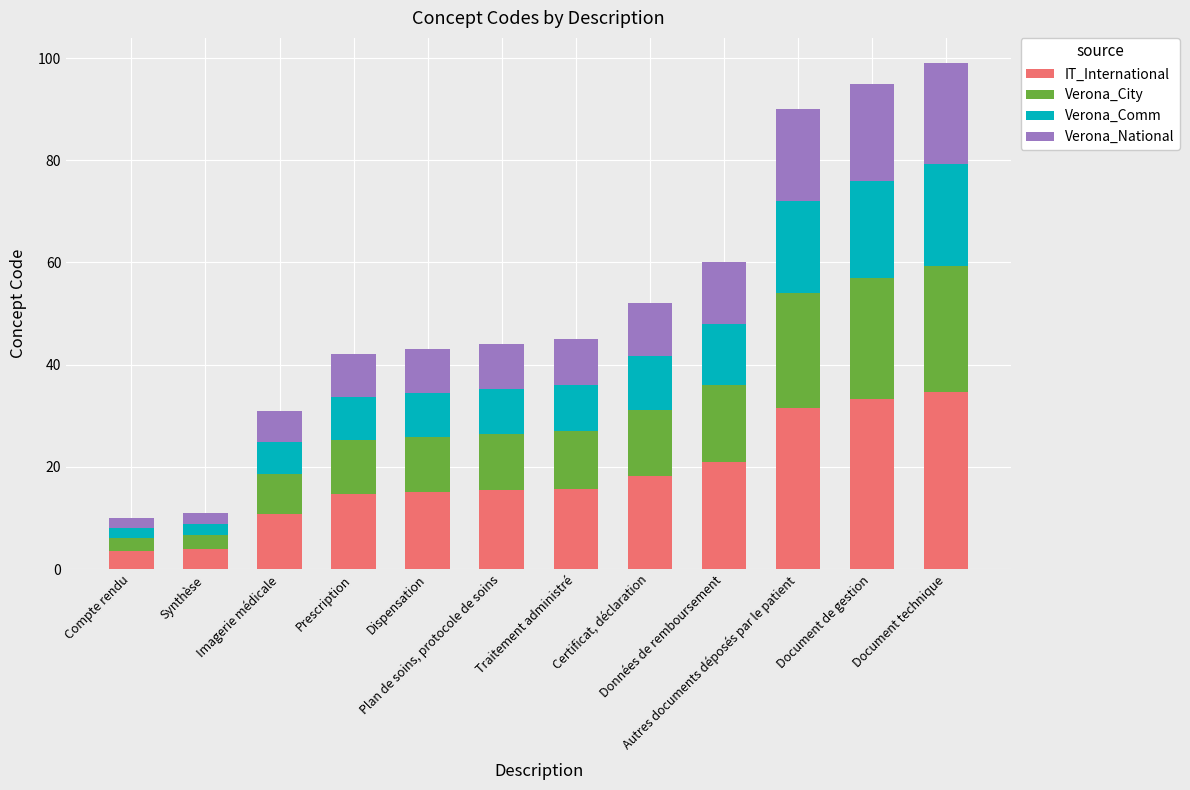

What is the minimum value for IT_International?

3.5